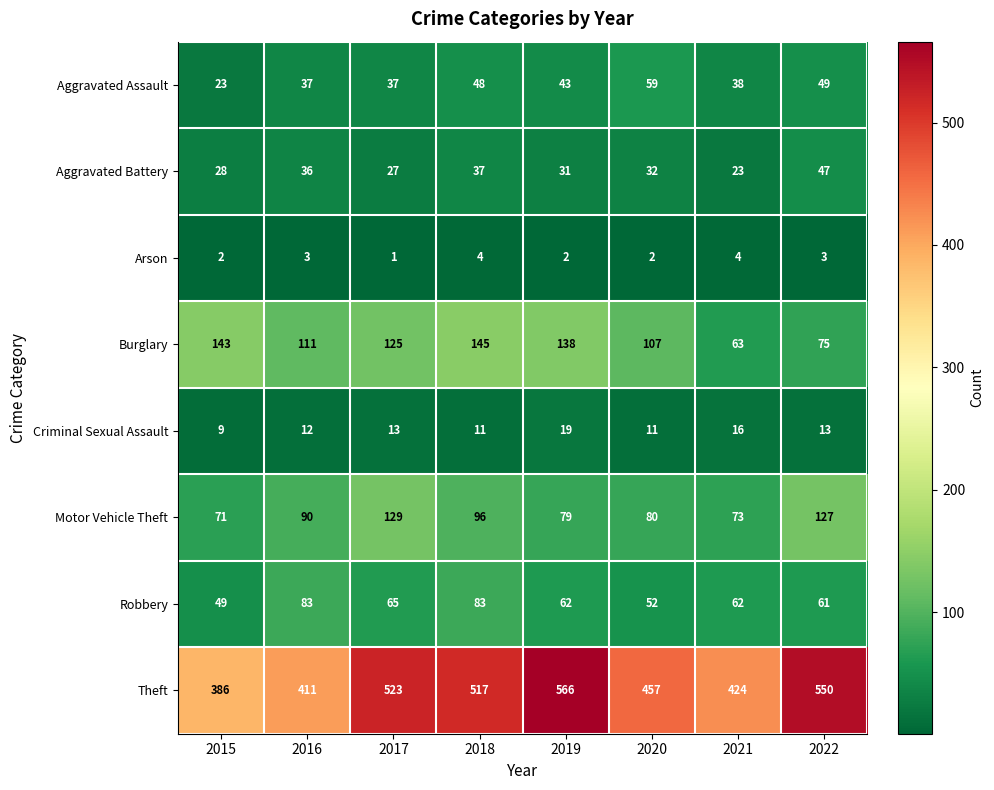

The Burglary series shows 256 at 2015. True or false?

False